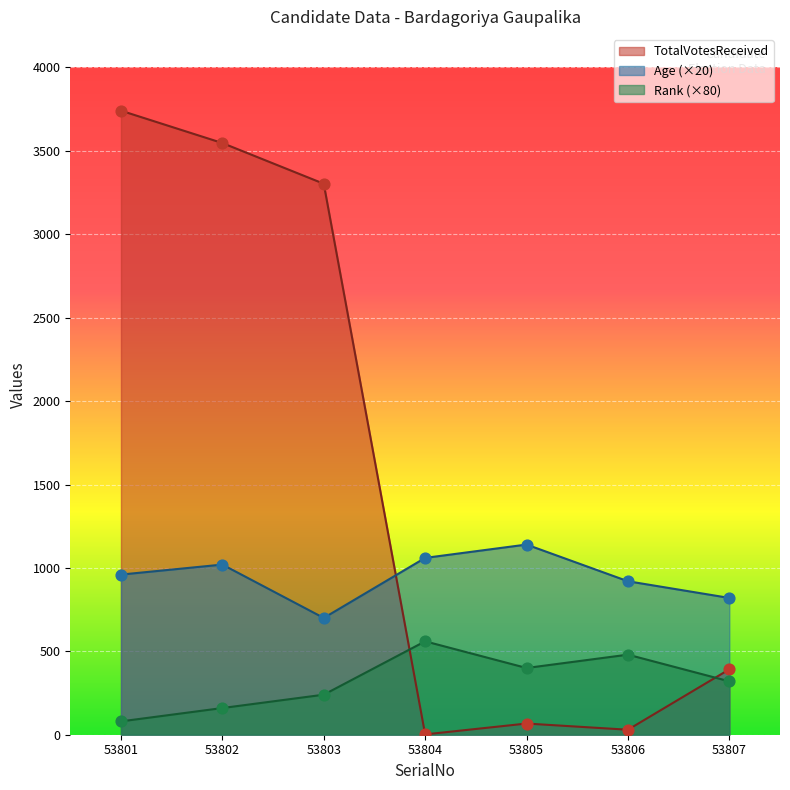

At which category is the sum across all series the highest?

53801